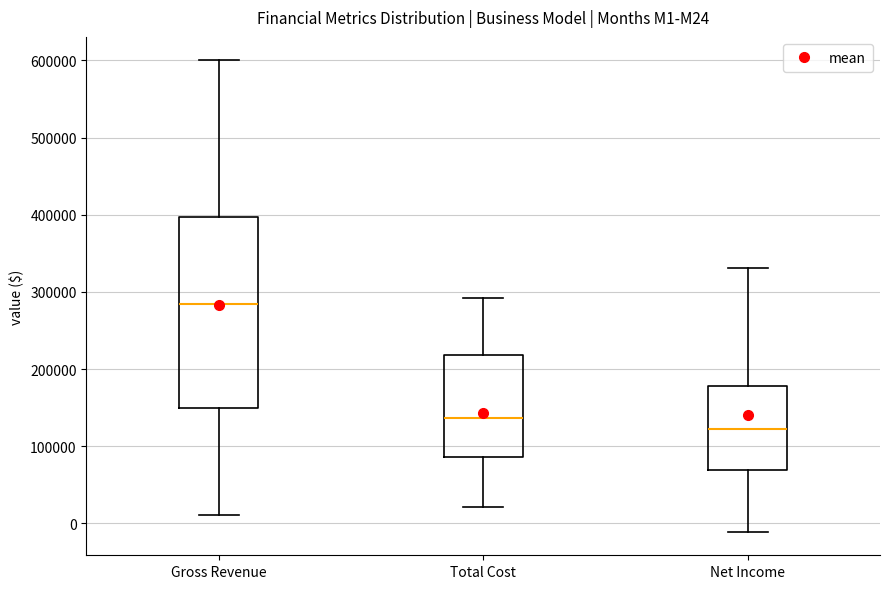

Comparing the boxes themselves (not the whiskers), which one is the tallest?

Gross Revenue